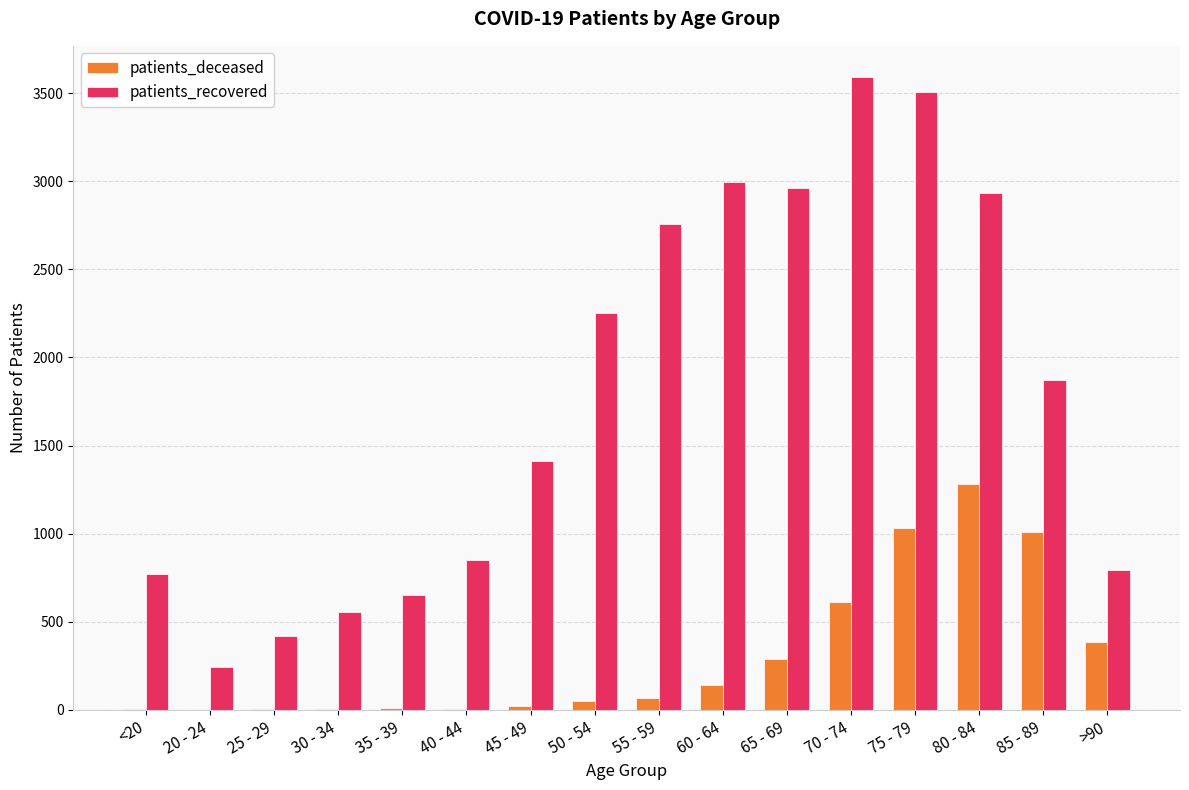

Which series changed the most between 25 - 29 and 55 - 59?

patients_recovered